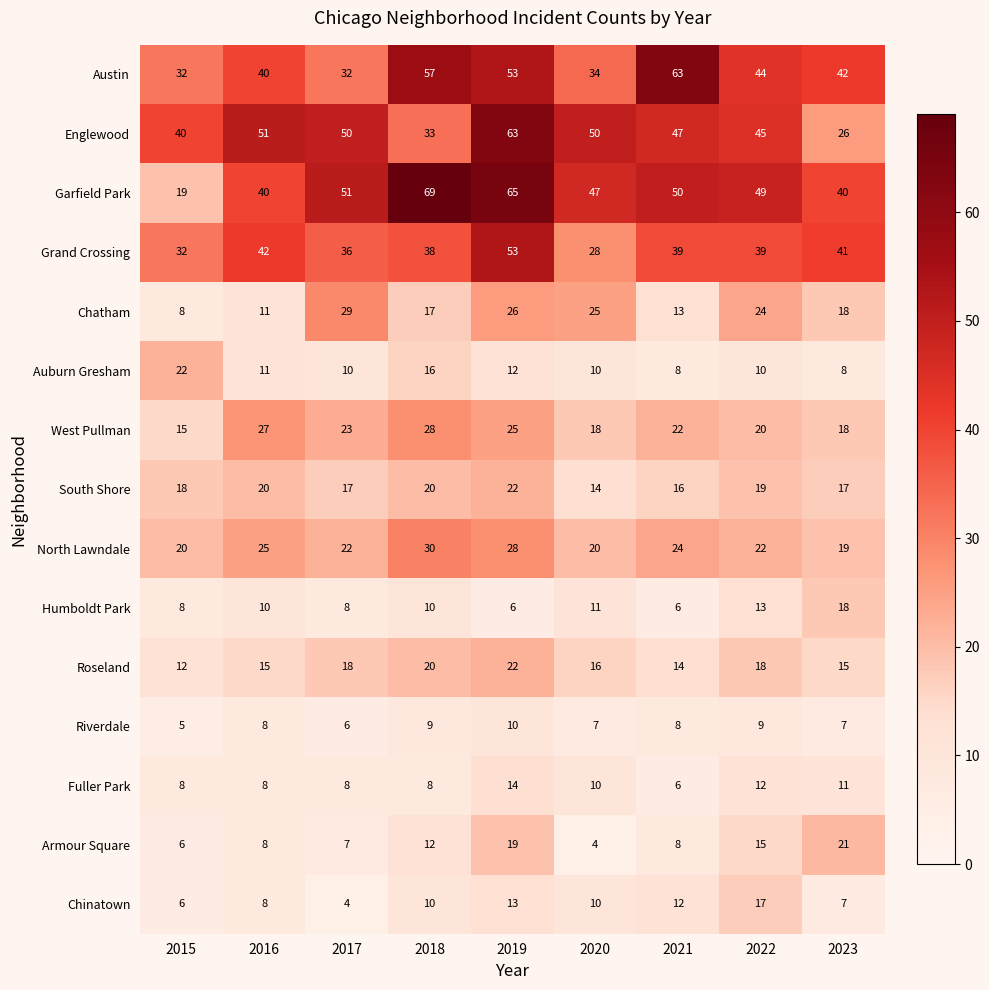

What is the greatest value displayed?

69